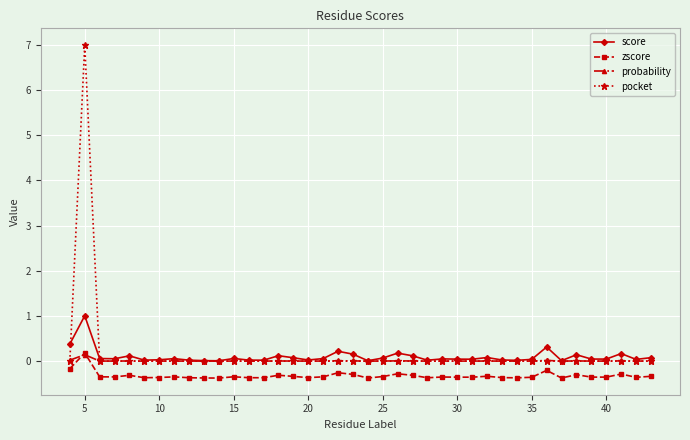

How many series are shown in this chart?

4